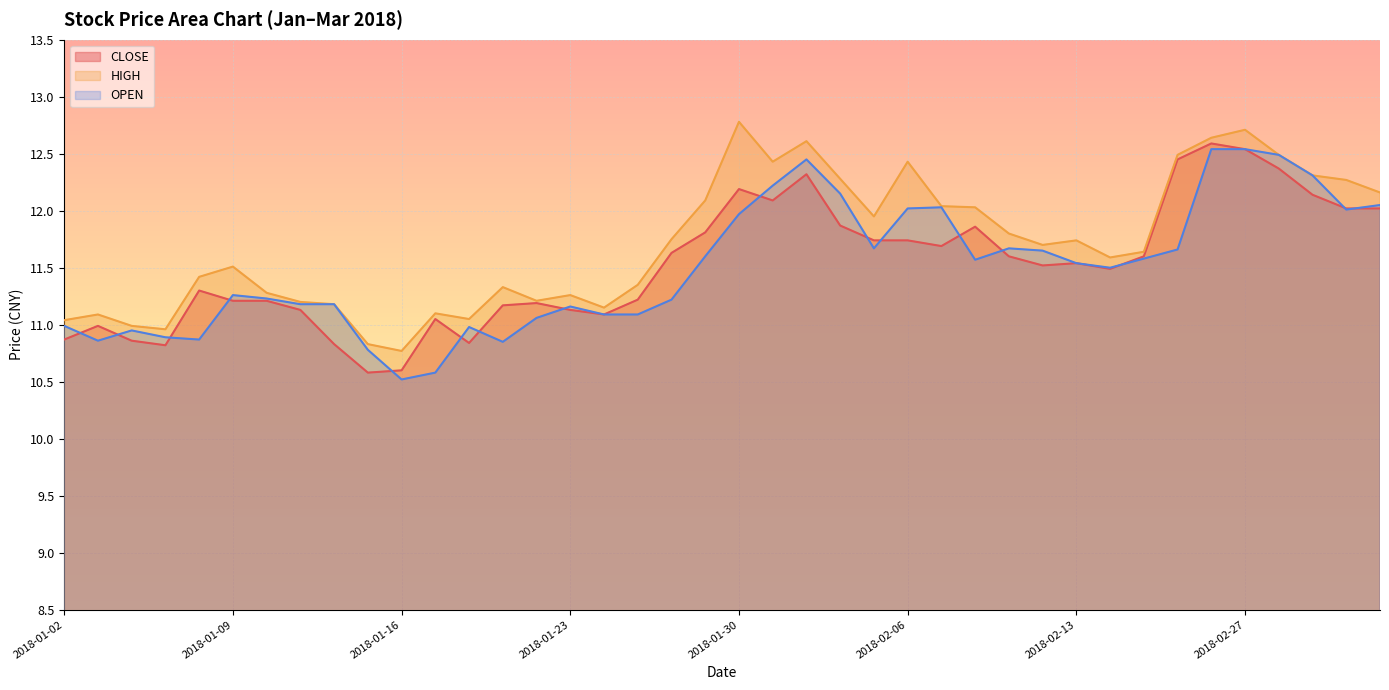

How many lines are shown in the chart?

3